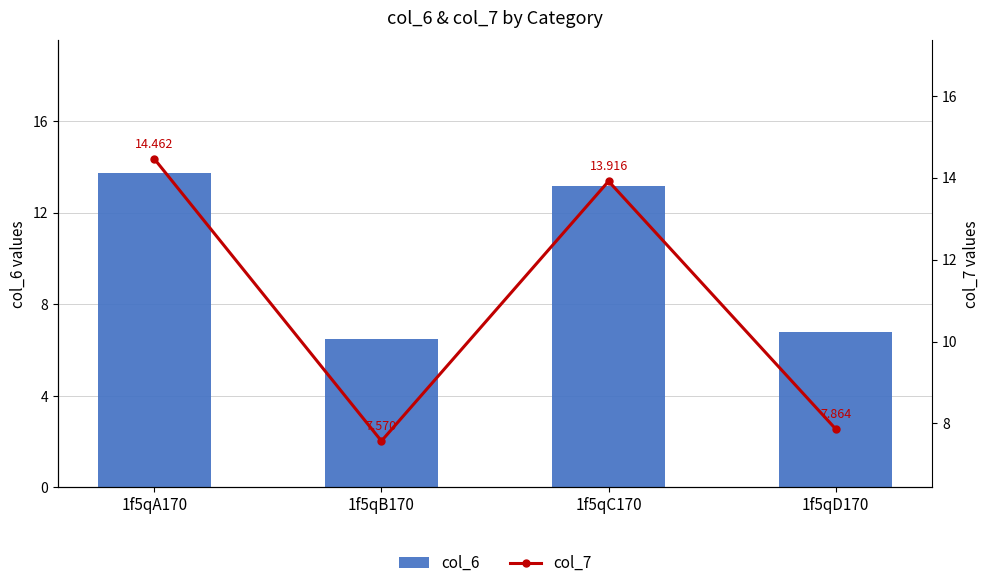

Which category has the highest value across all series?

1f5qA170